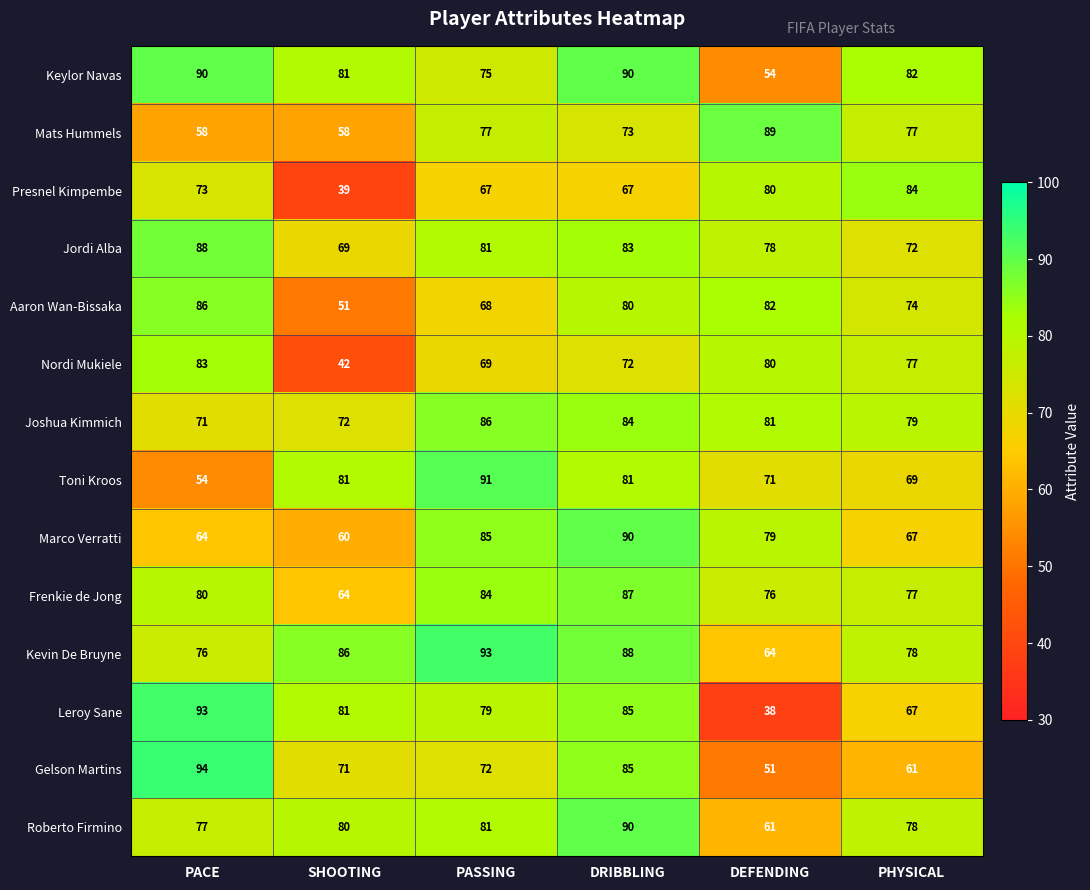

Which series changed the most between PACE and DRIBBLING?

Toni Kroos